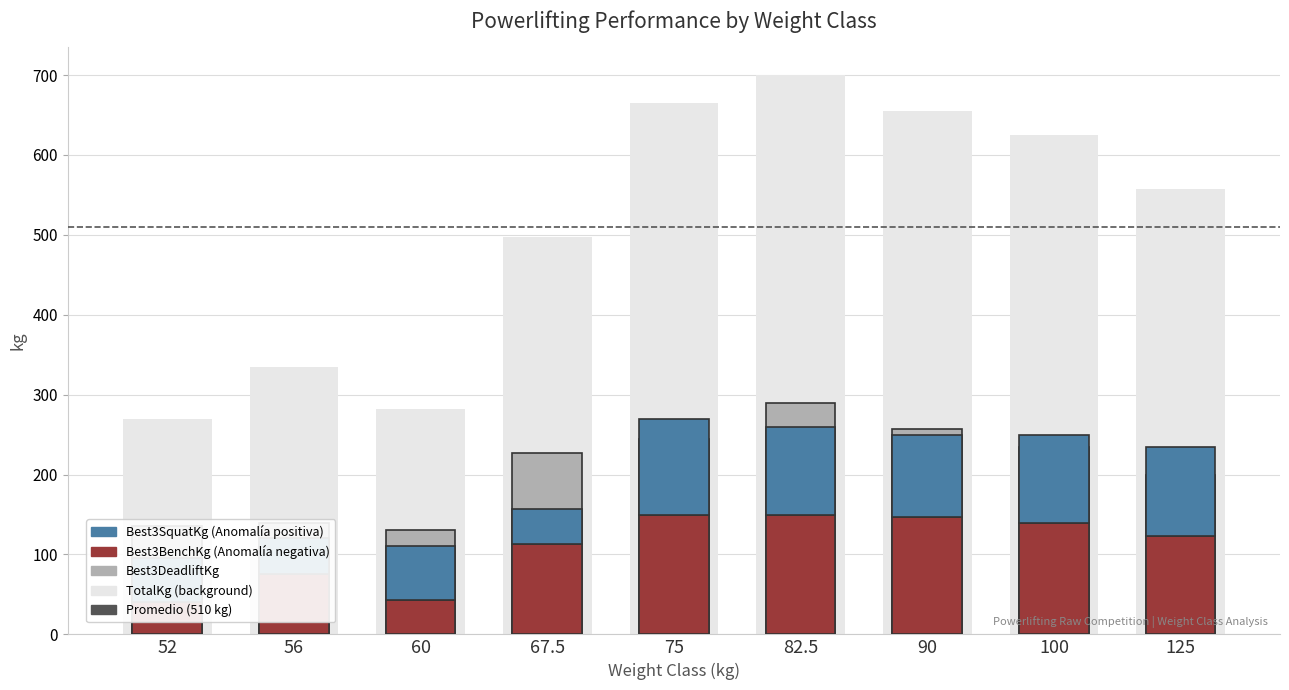

Reading right to left, list all the values displayed in this chart.

TotalKg: 557.5	625.0	655.0	700.0	665.0	497.5	282.5	335.0	270.0
Best3DeadliftKg: 200.0	235.0	257.5	290.0	245.0	227.5	130.0	140.0	135.0
Best3BenchKg: 122.5	140.0	147.5	150.0	150.0	112.5	42.5	75.0	40.0
Best3SquatKg: 112.5	110.0	102.5	110.0	120.0	45.0	67.5	45.0	55.0